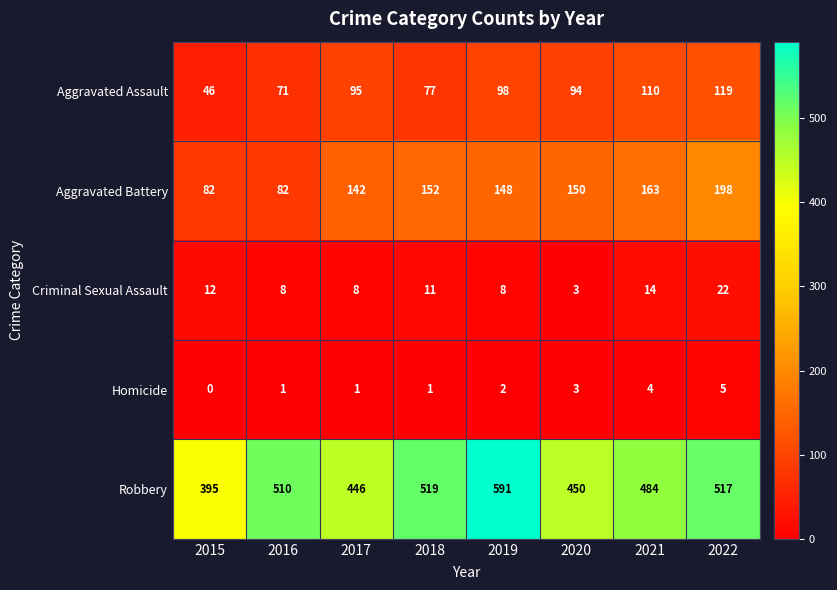

Count the number of data series in this chart.

5